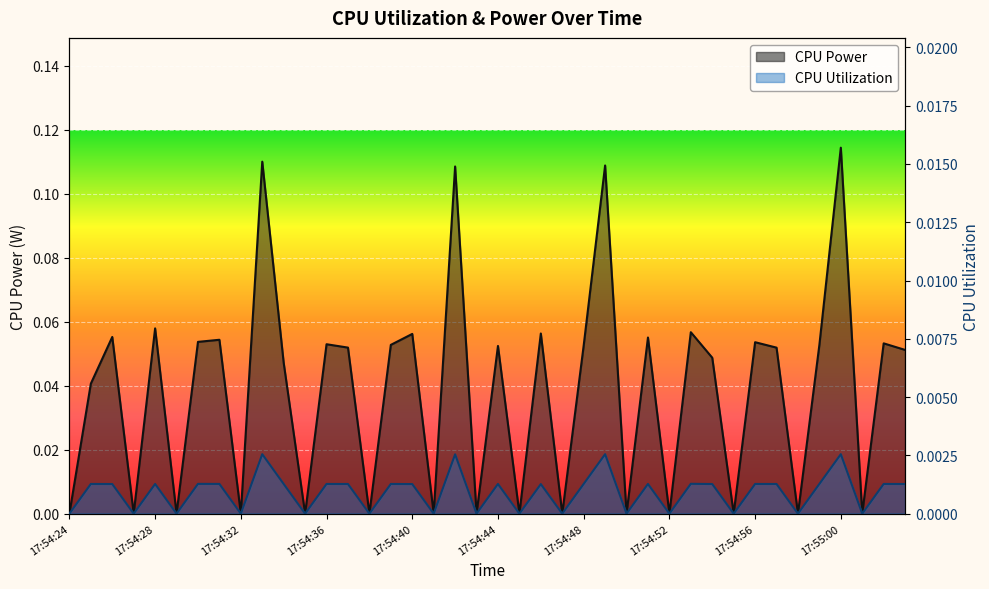

What position from the right is 17:54:24?

40